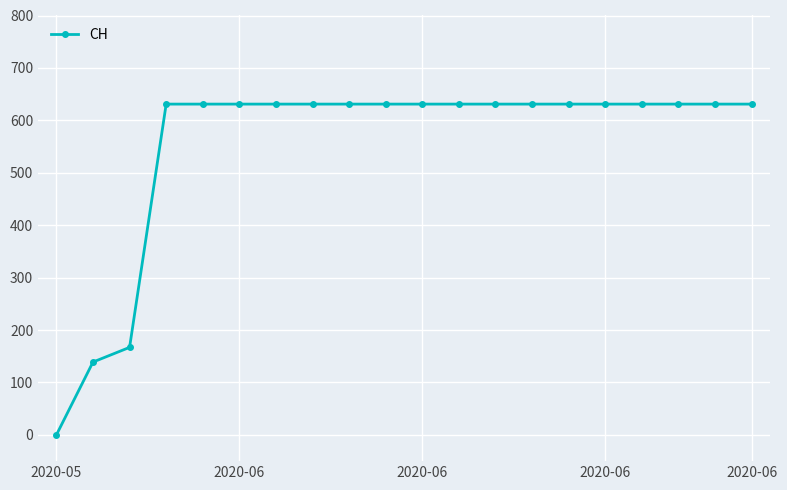

How many lines are shown in the chart?

1